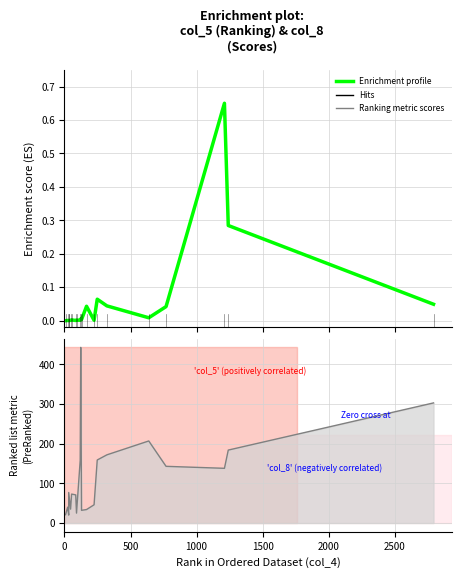

What is the average value?

0.1